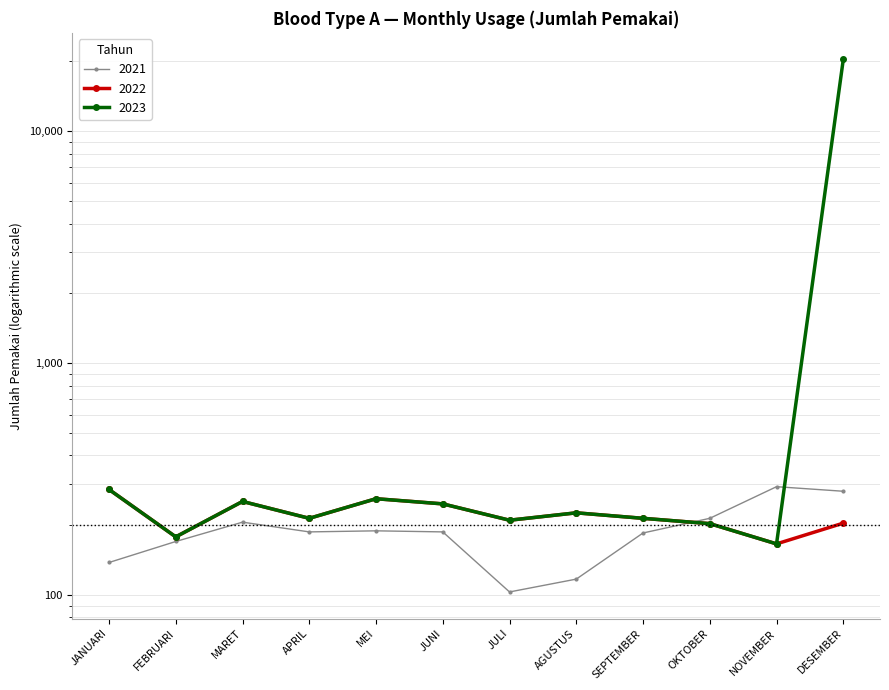

How many intersections are there between 2023 and 2021?

2